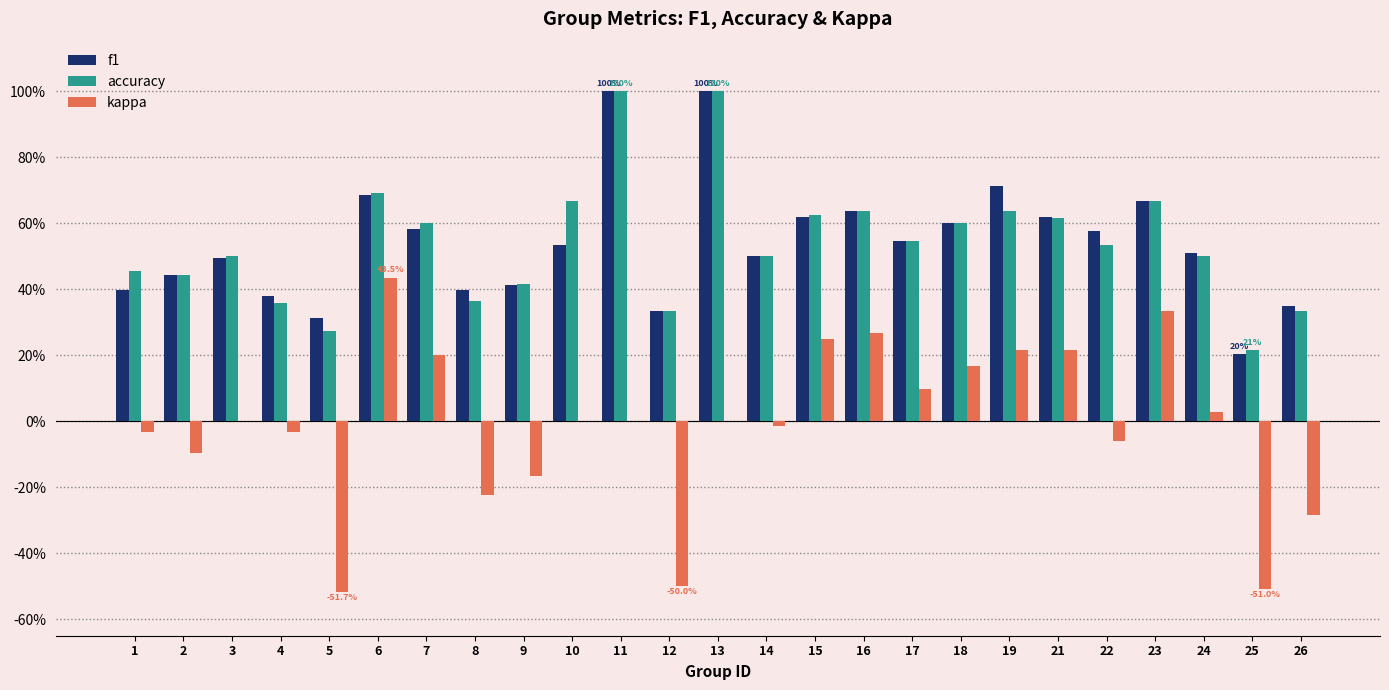

At which category is the sum across all series the highest?

11